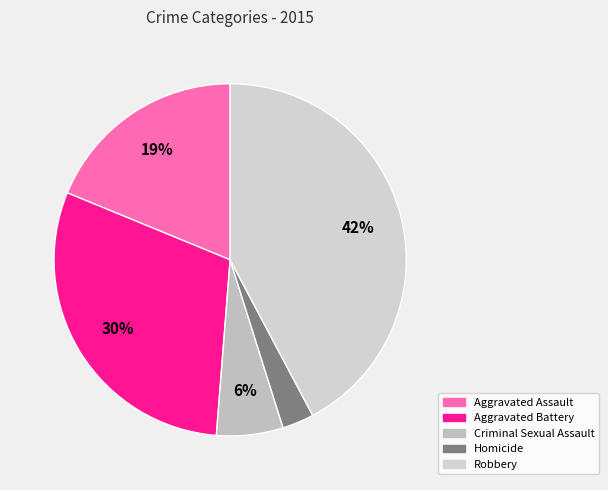

Which slice is the smallest?

Homicide